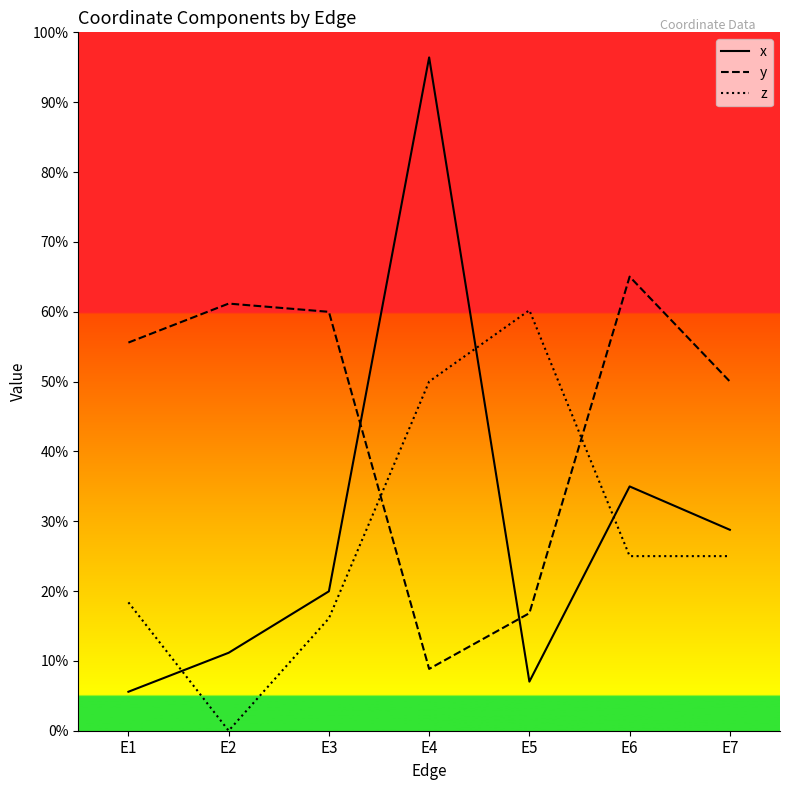

Reading left to right, extract all data points from this chart.

x: E1=0.1	E2=0.1	E3=0.2	E4=1.0	E5=0.1	E6=0.3	E7=0.3
y: E1=0.6	E2=0.6	E3=0.6	E4=0.1	E5=0.2	E6=0.7	E7=0.5
z: E1=0.2	E2=0.0	E3=0.2	E4=0.5	E5=0.6	E6=0.2	E7=0.2